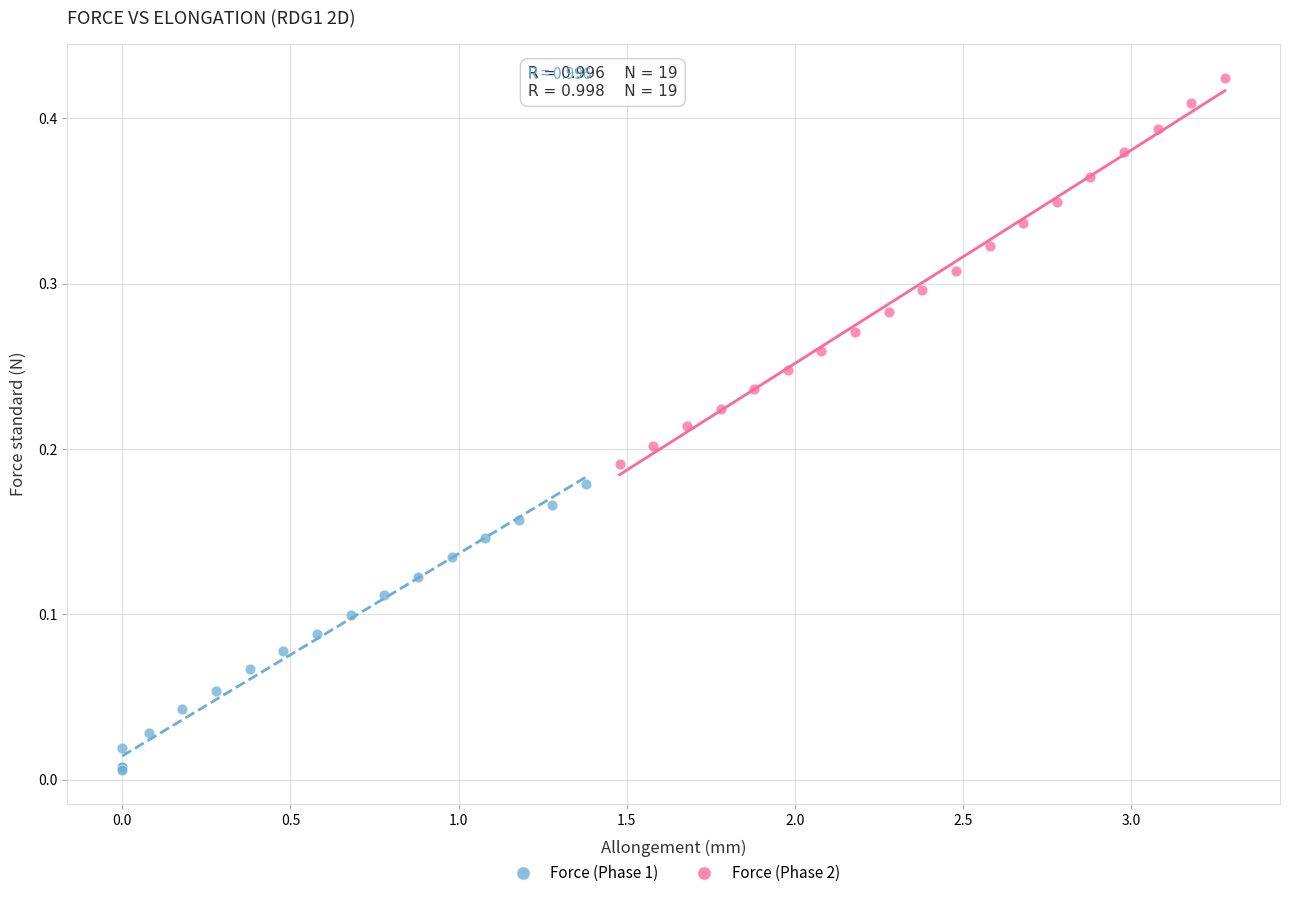

What are all the series names shown in the legend?

Force (Phase 1), Force (Phase 2)